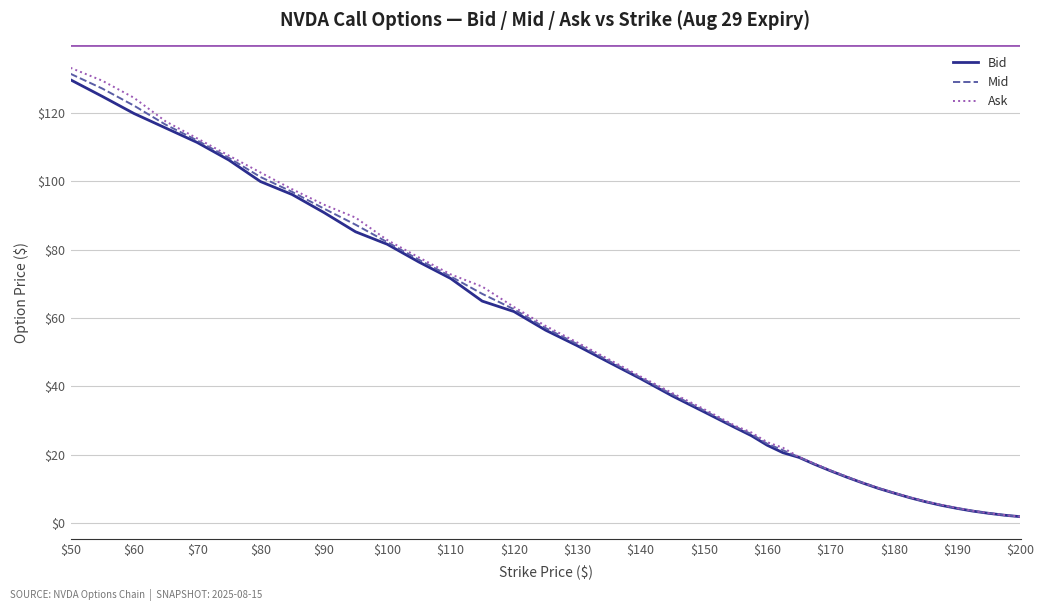

At how many categories does at least one series exceed 56?

16